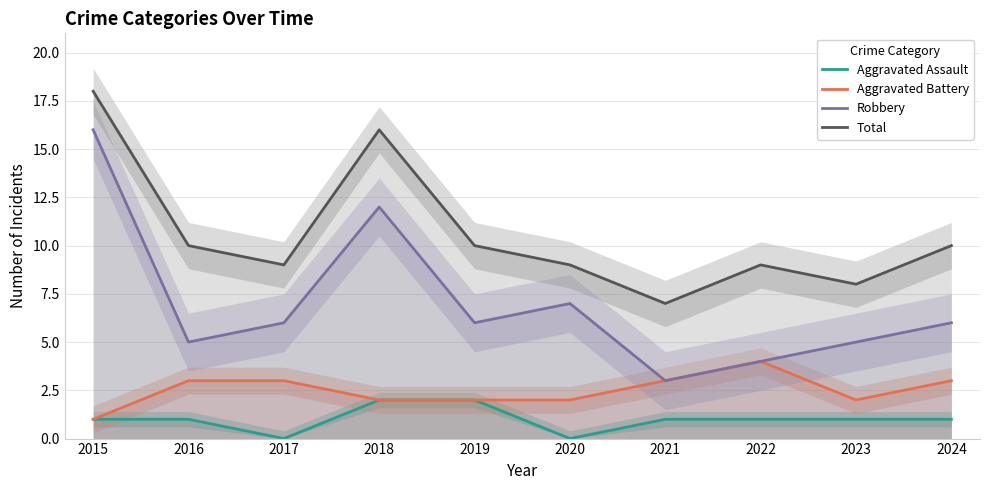

Between 2020 and 2022, which series saw the biggest shift?

Robbery